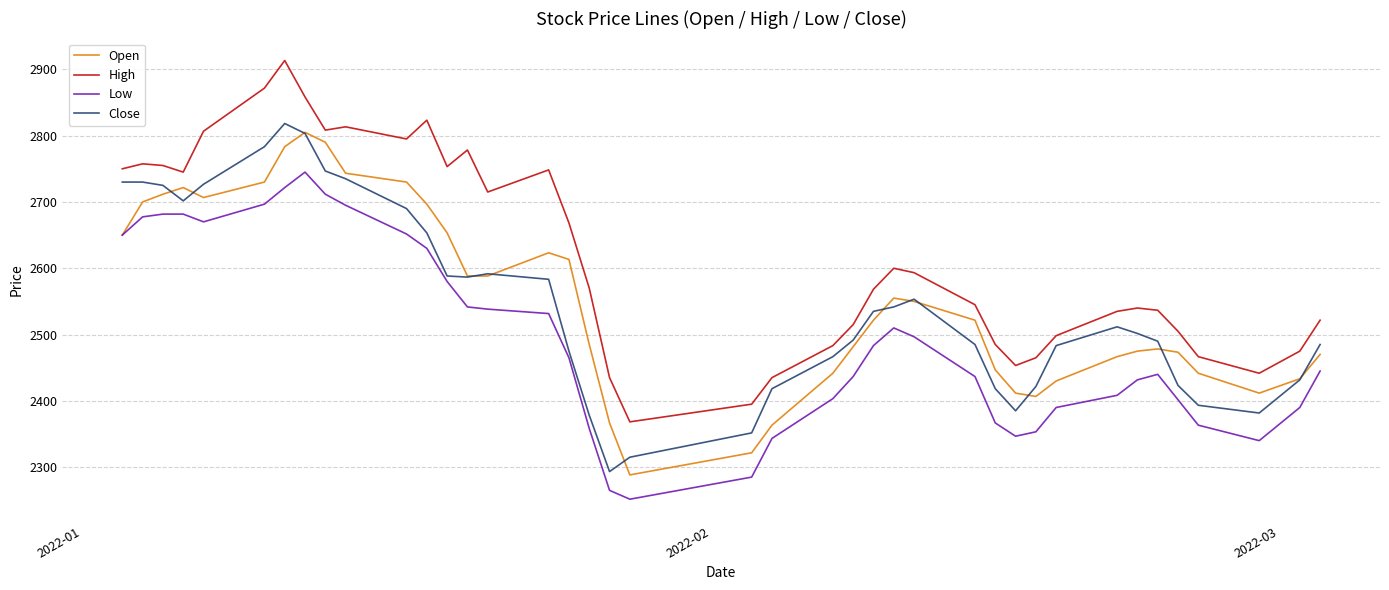

What is the greatest value displayed?

2913.3